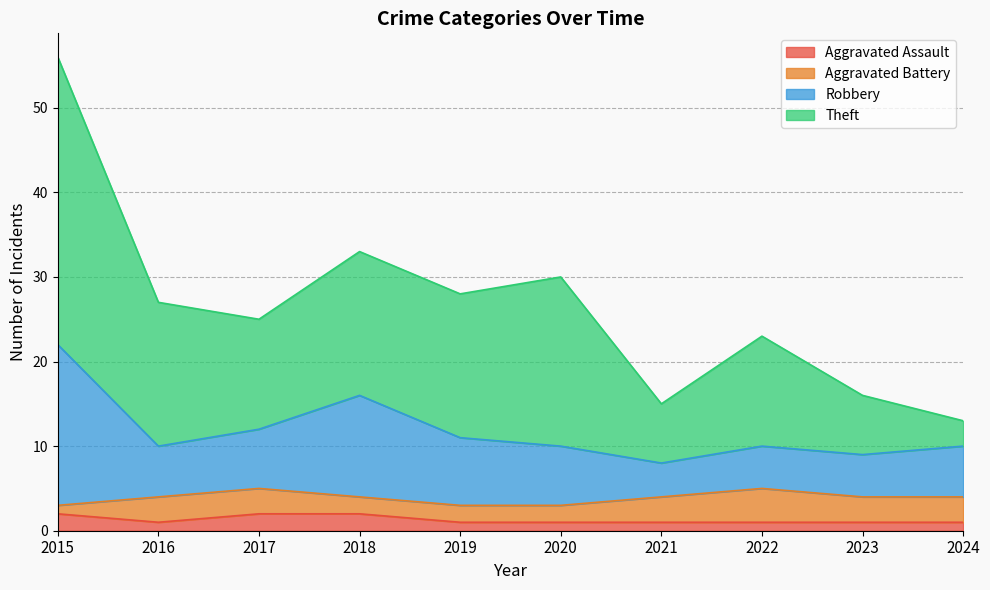

The Aggravated Assault series shows 1 at 2019. True or false?

True